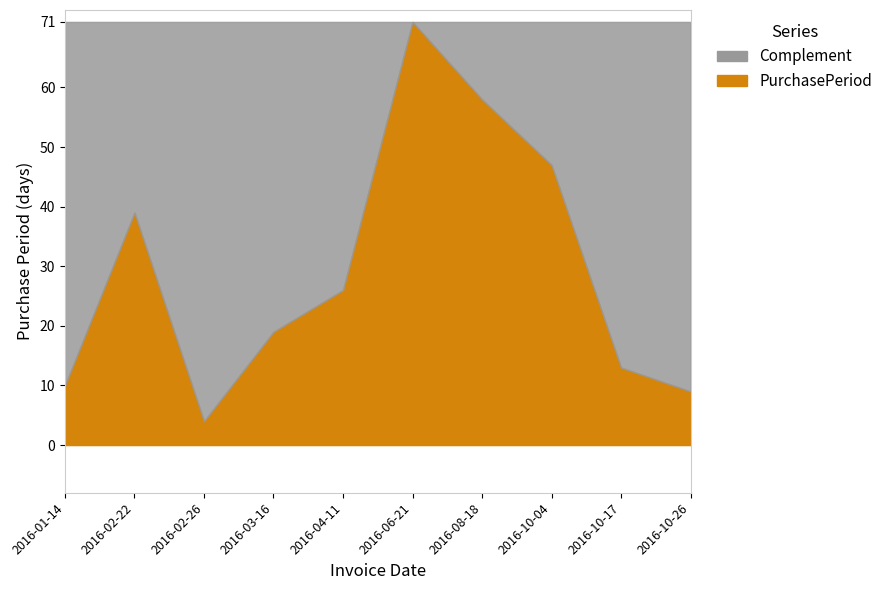

Rank the categories by value from lowest to highest.

2016-02-26, 2016-10-26, 2016-01-14, 2016-10-17, 2016-03-16, 2016-04-11, 2016-02-22, 2016-10-04, 2016-08-18, 2016-06-21